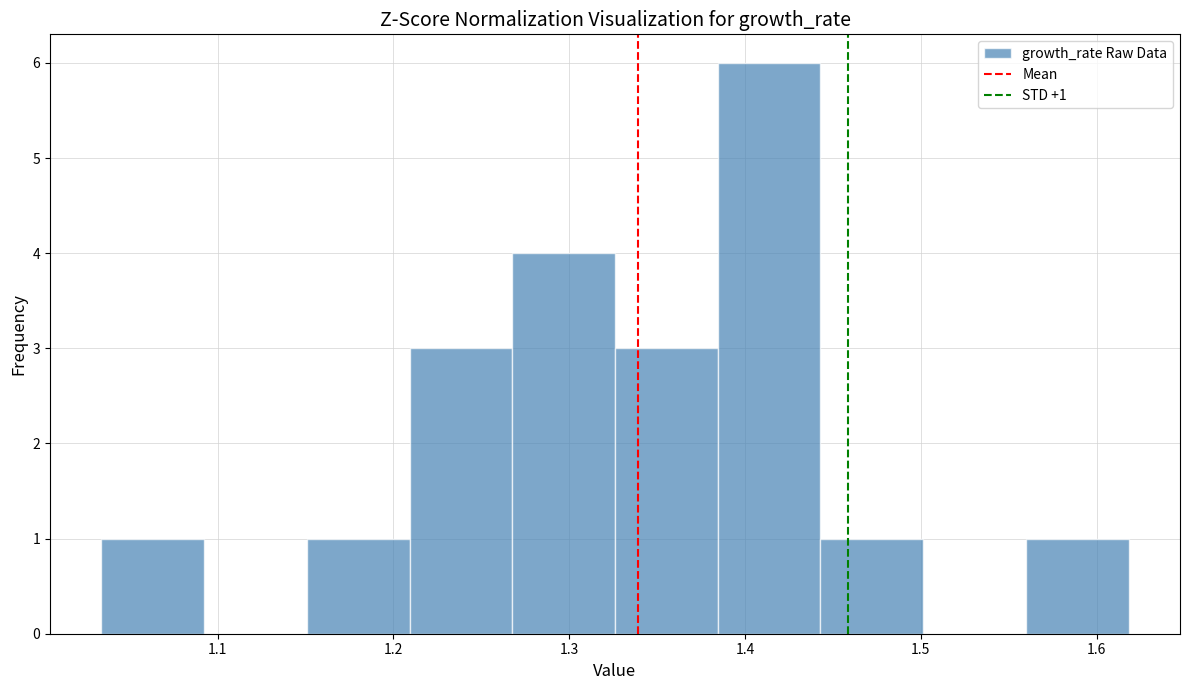

Over which range of the x-axis is the bar tallest?

1.38 to 1.44